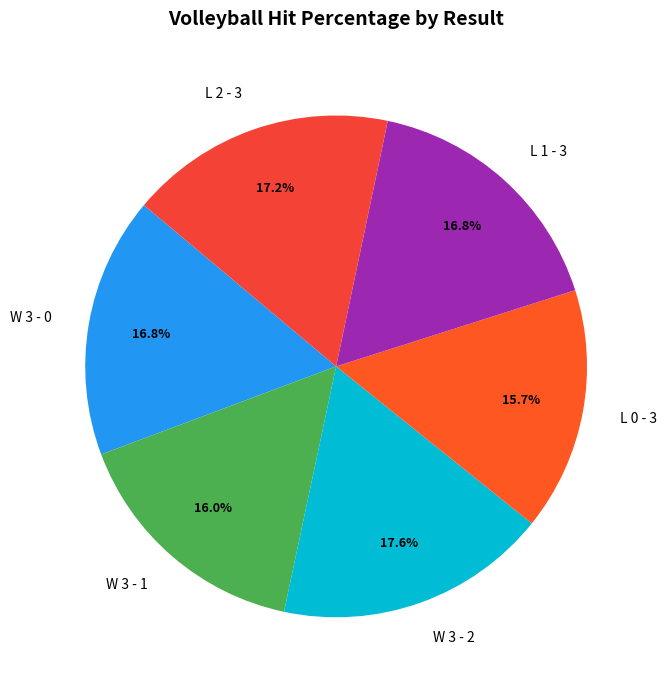

Is it true that L 2 - 3 is 5% of the pie?

False